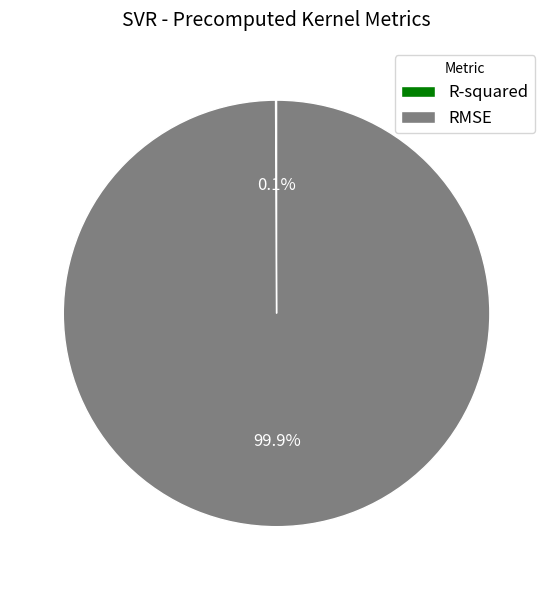

What is the majority slice?

RMSE